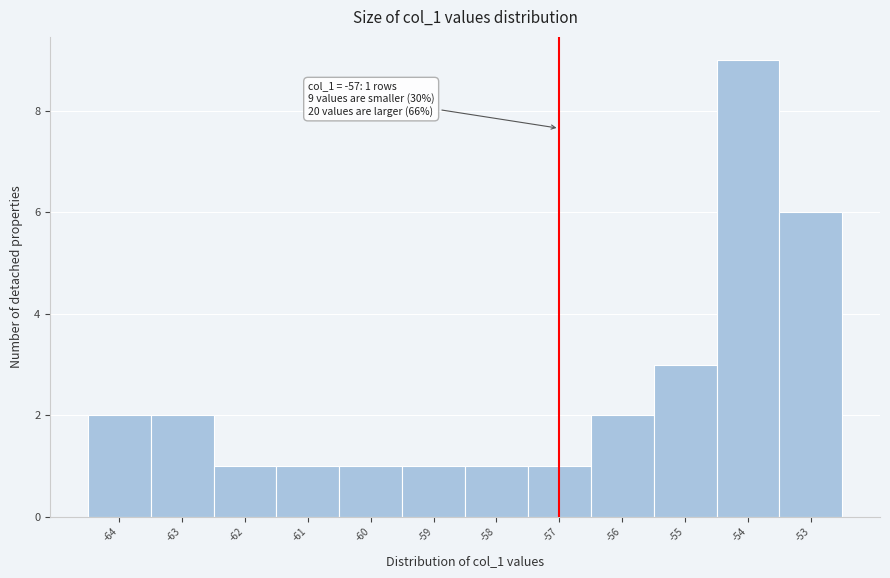

Which range on the x-axis has the tallest bar?

-54.5 to -53.5